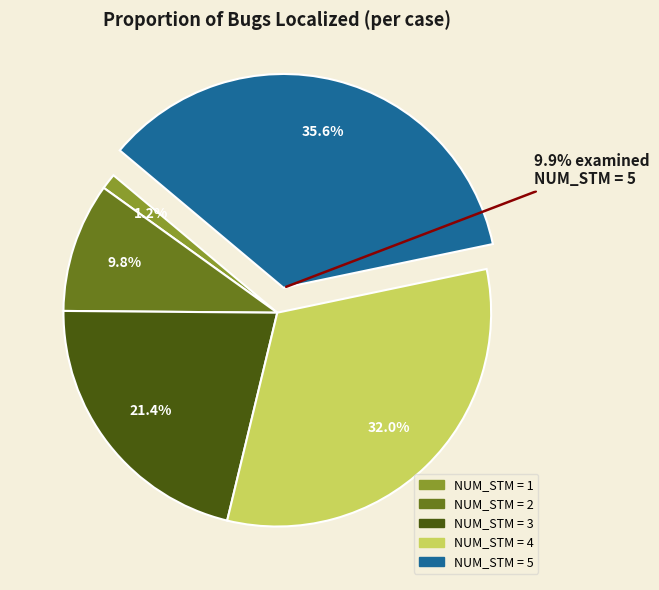

Rank the categories by value from lowest to highest.

1, 2, 3, 4, 5